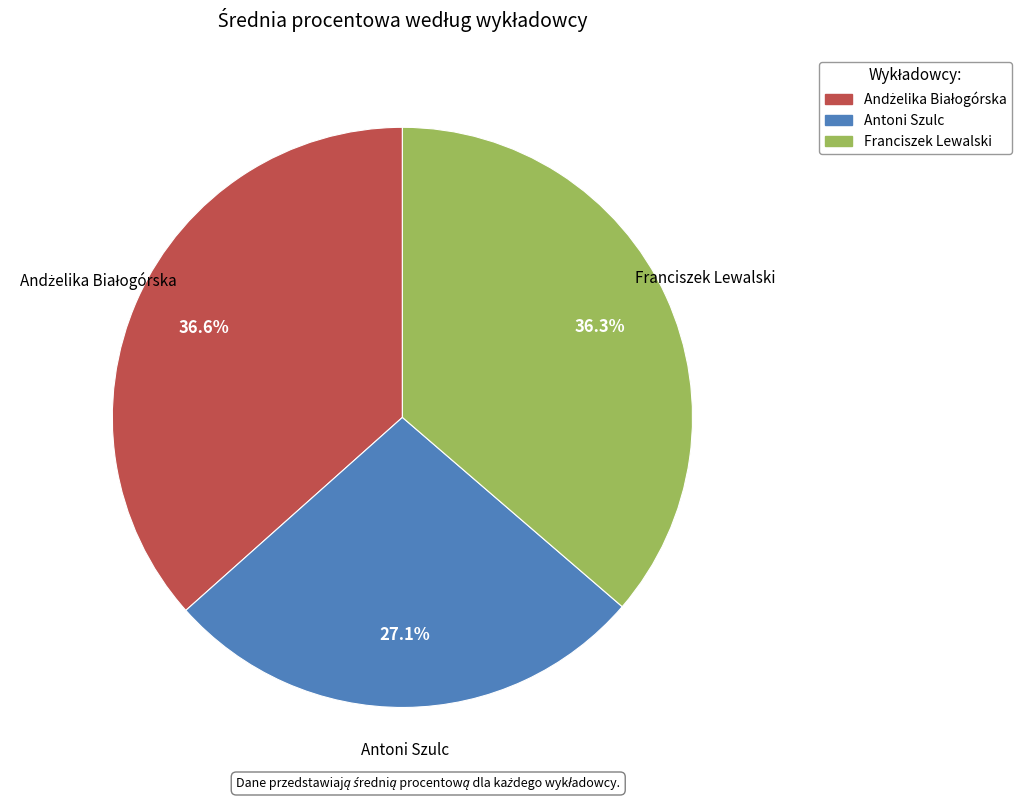

Which category has the smallest portion of the pie?

Antoni Szulc